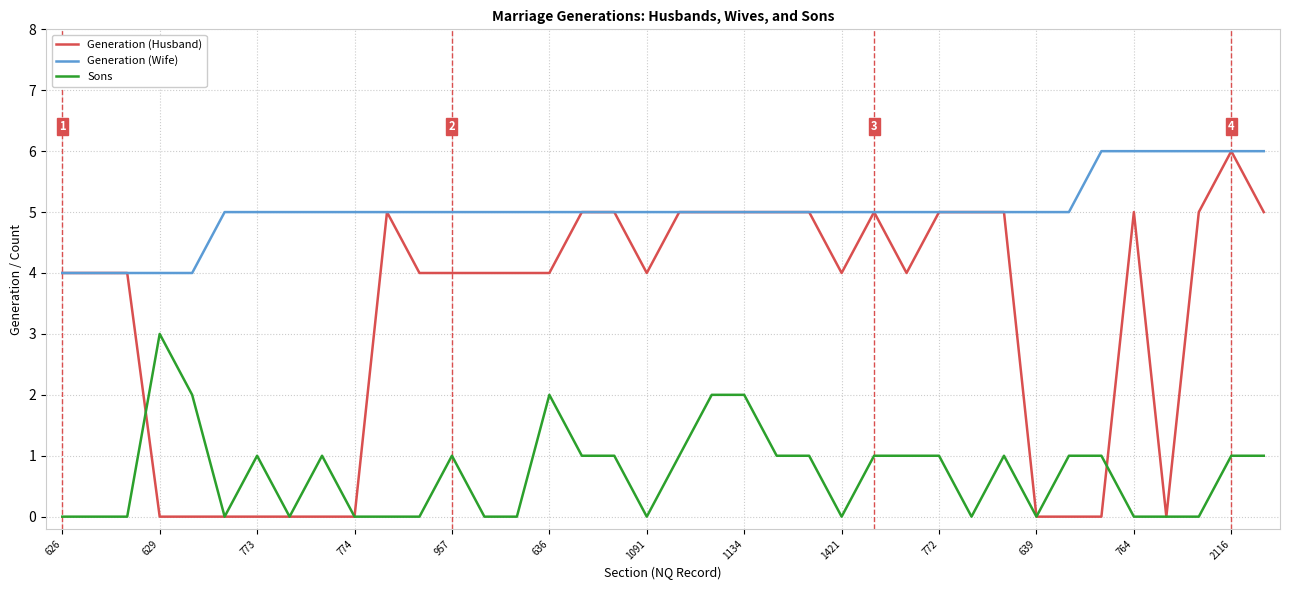

Which series has the largest total across all categories?

Generation (Wife)